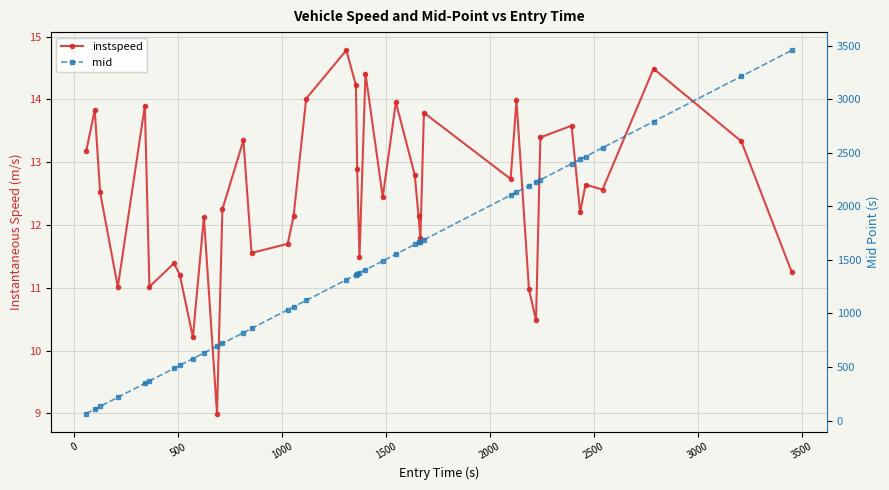

Rank the series by their average value, from highest to lowest.

mid, instspeed